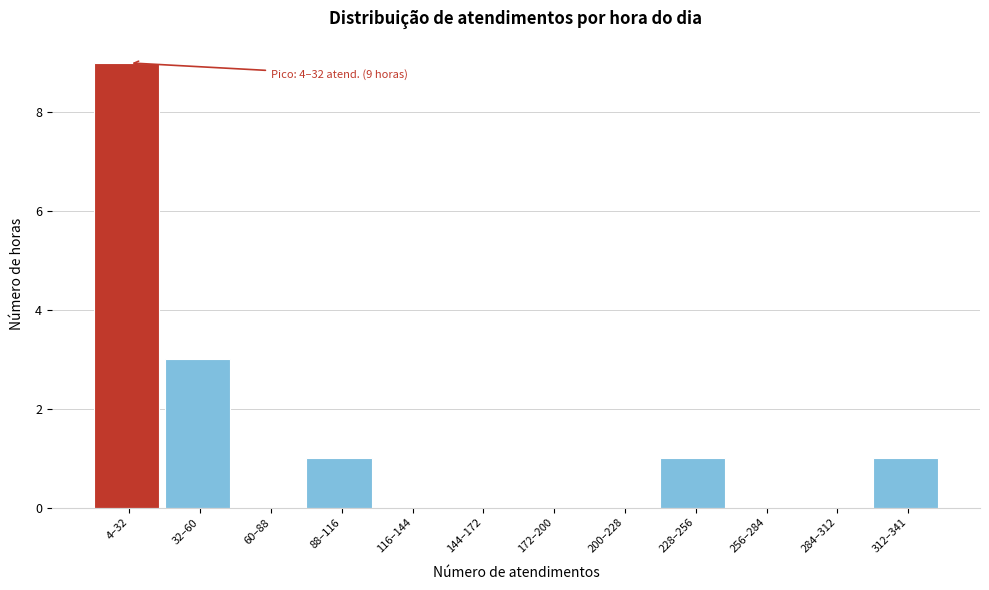

Reading left to right, extract all data points from this chart.

4–32=9	32–60=3	60–88=0	88–116=1	116–144=0	144–172=0	172–200=0	200–228=0	228–256=1	256–284=0	284–312=0	312–341=1